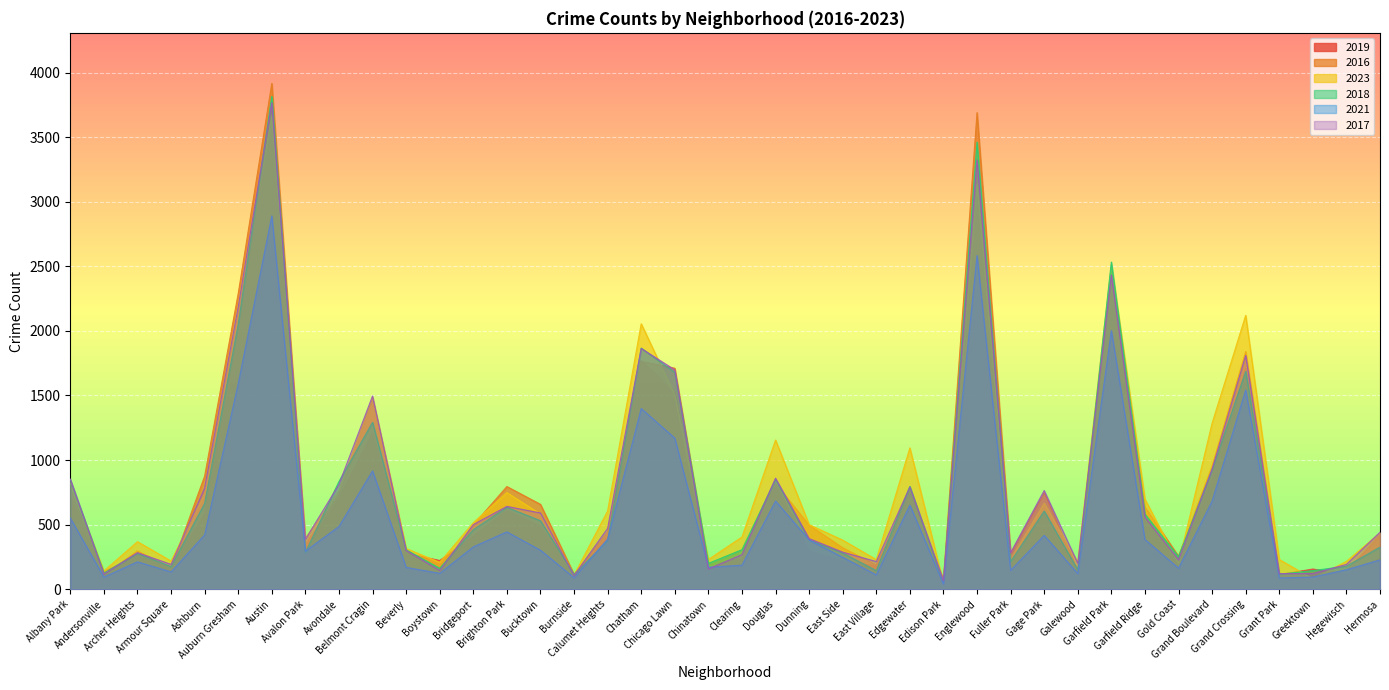

What is the value of the 2017 point at the 25th from the left?

214